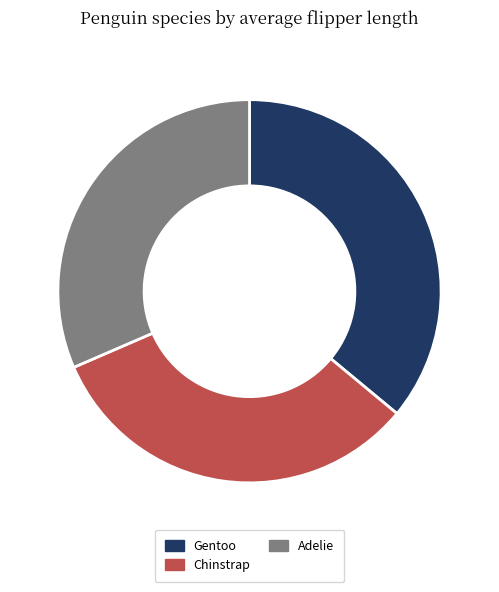

Combined, do Chinstrap and Adelie account for over 50%?

Yes